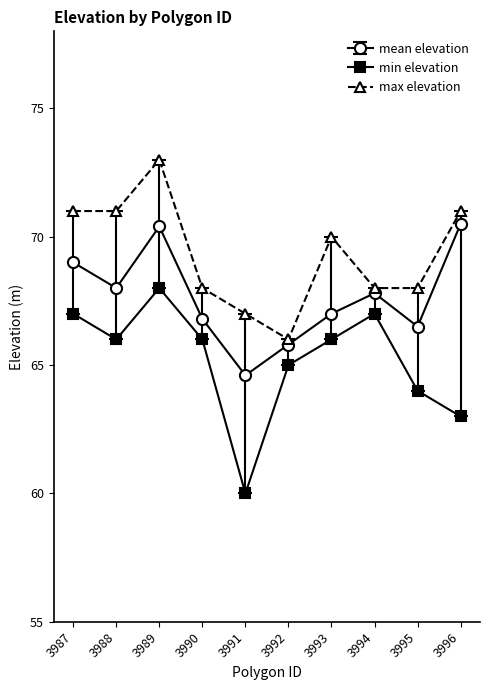

Reading left to right, transcribe all the data shown in this chart.

mean elevation: 3987=69.0	3988=68.0	3989=70.4	3990=66.8	3991=64.6	3992=65.8	3993=67.0	3994=67.8	3995=66.5	3996=70.5
min elevation: 3987=67.0	3988=66.0	3989=68.0	3990=66.0	3991=60.0	3992=65.0	3993=66.0	3994=67.0	3995=64.0	3996=63.0
max elevation: 3987=71.0	3988=71.0	3989=73.0	3990=68.0	3991=67.0	3992=66.0	3993=70.0	3994=68.0	3995=68.0	3996=71.0